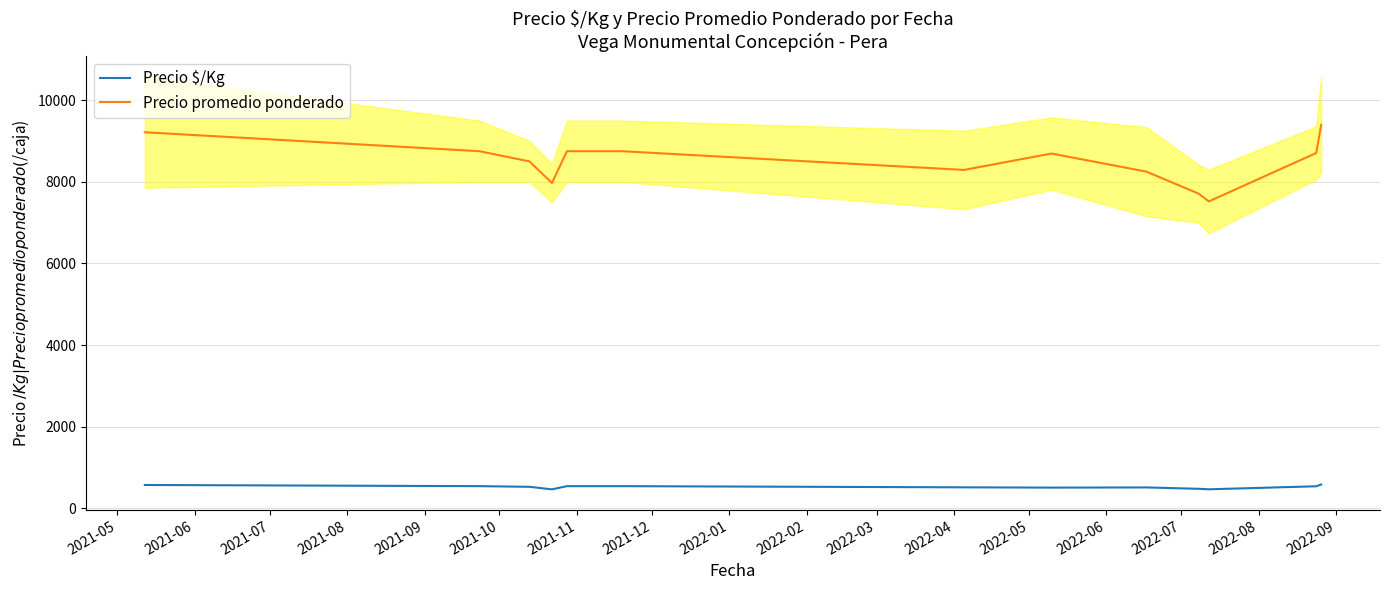

What is the lowest value of the Precio $/Kg series?

469.0